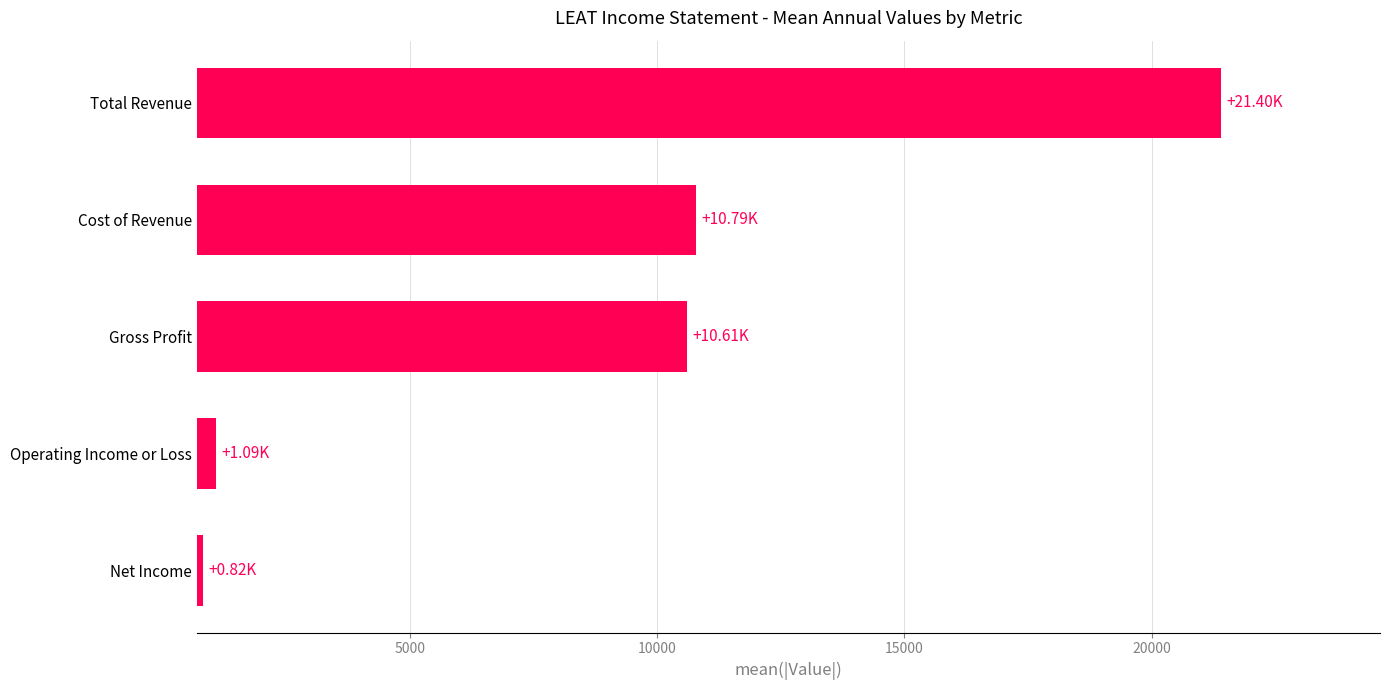

What is the difference between the maximum and minimum values?

20580